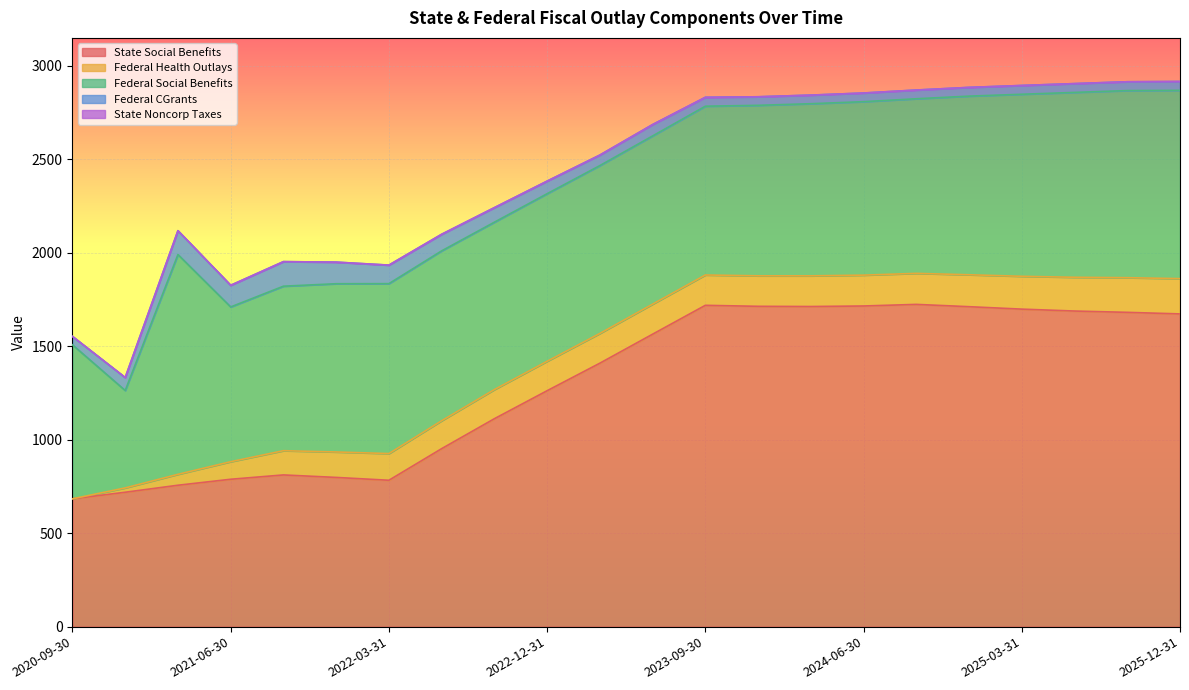

How many categories are shown in the chart?

22